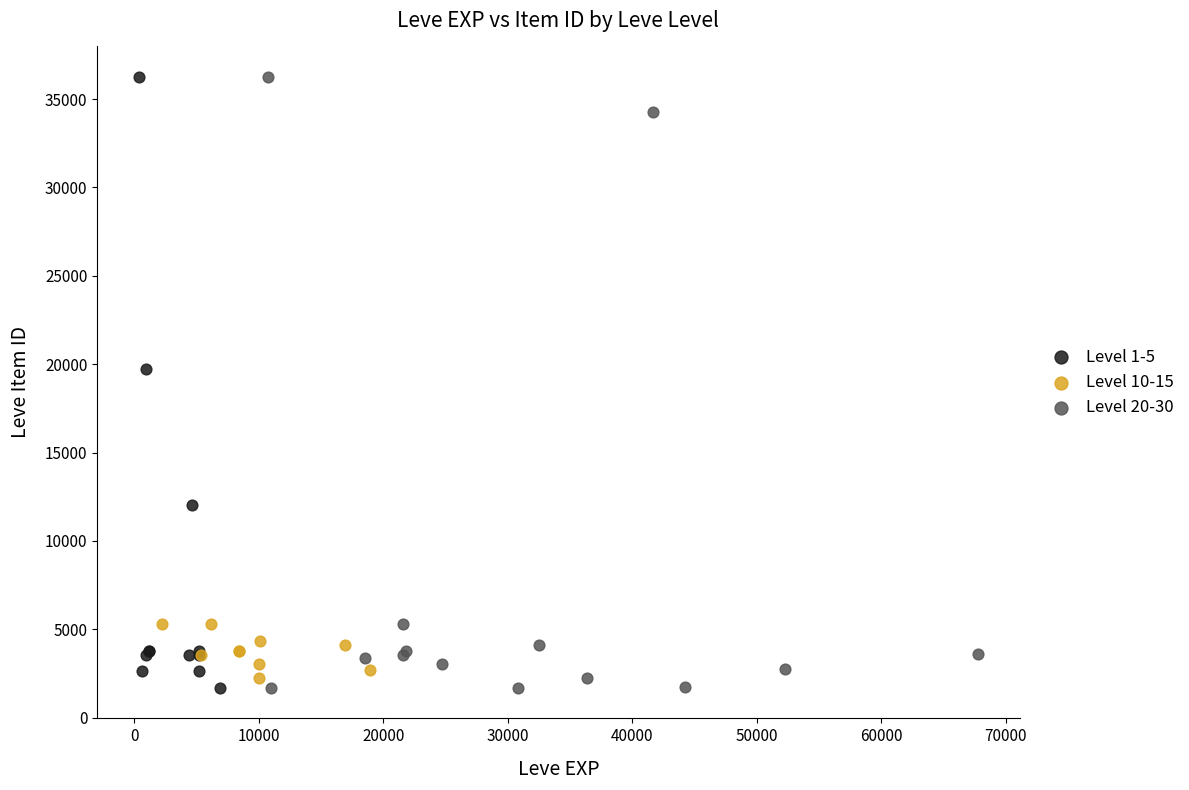

What are all the series names shown in the legend?

Level 1-5, Level 10-15, Level 20-30